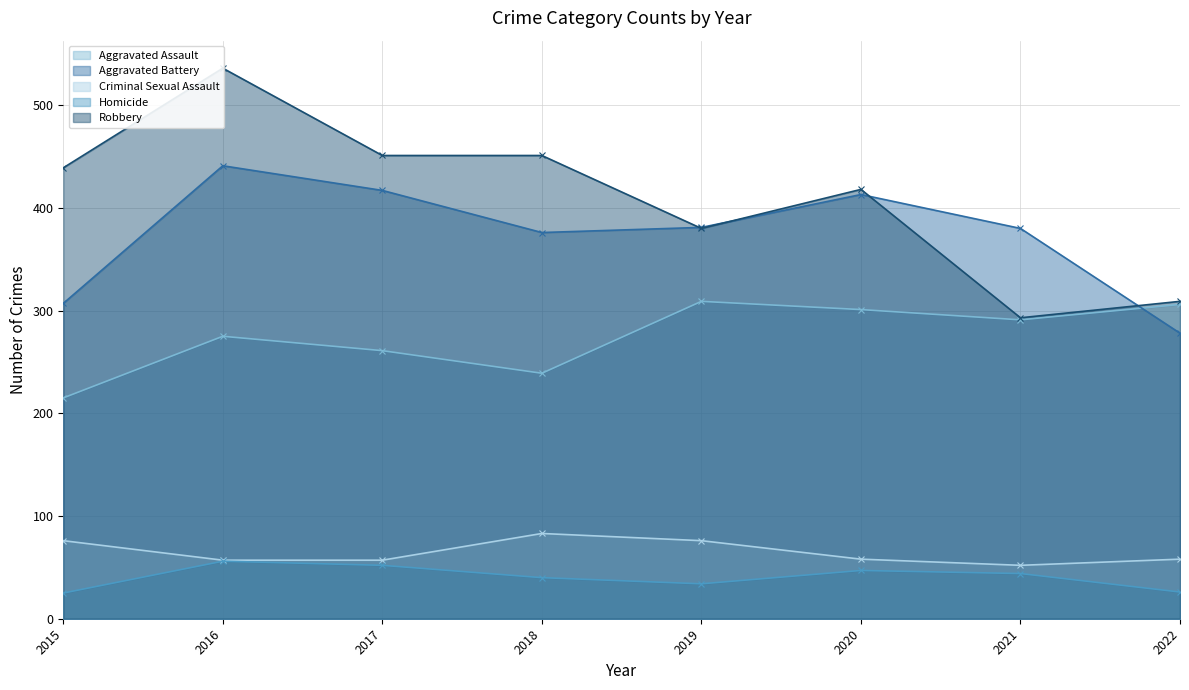

List the series in order of their peak value, highest first.

Robbery, Aggravated Battery, Aggravated Assault, Criminal Sexual Assault, Homicide